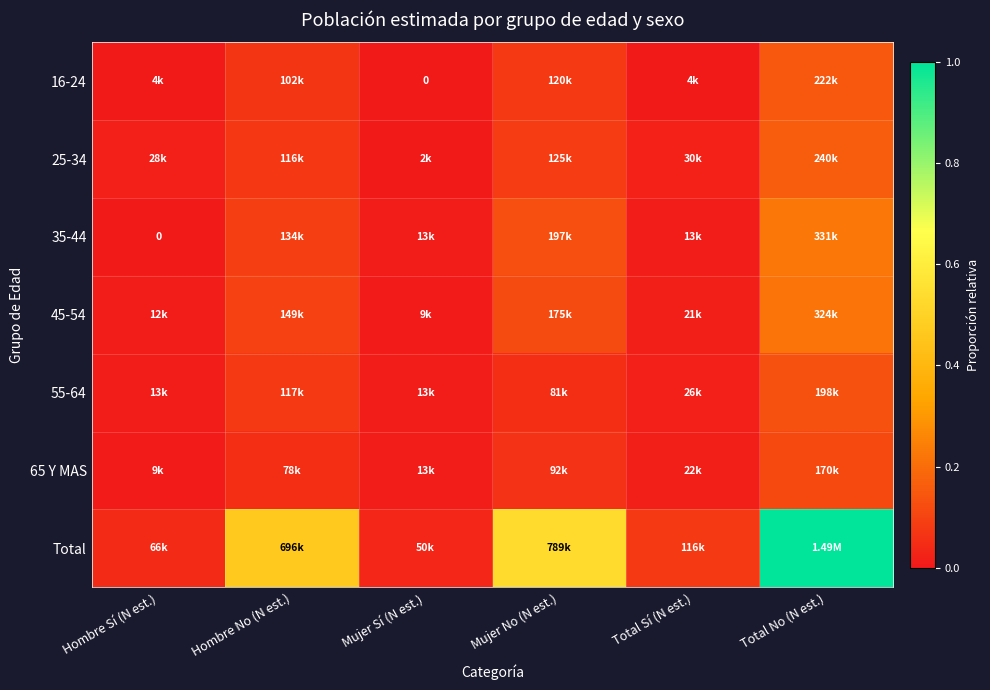

How many data points in 16-24 are above 0?

5